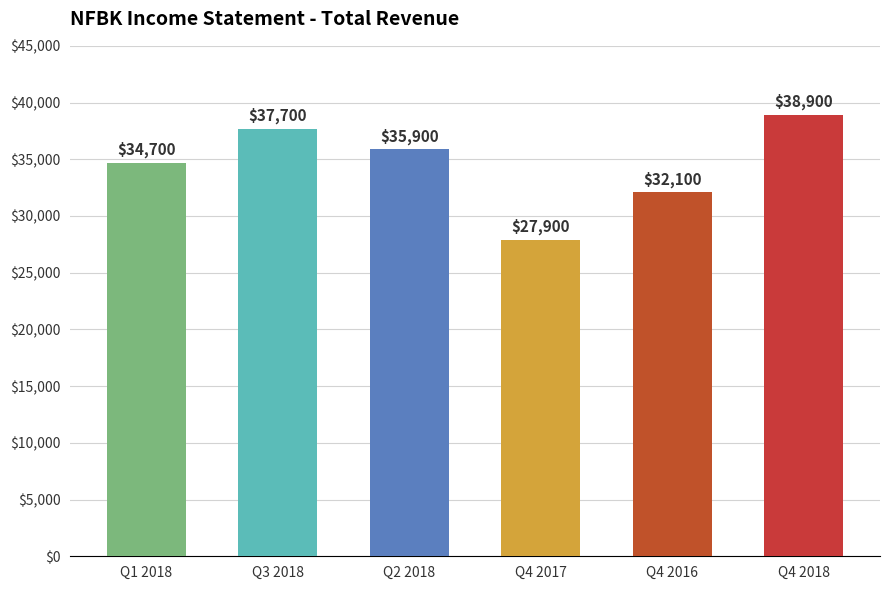

Reading left to right, transcribe all the data shown in this chart.

34700	37700	35900	27900	32100	38900